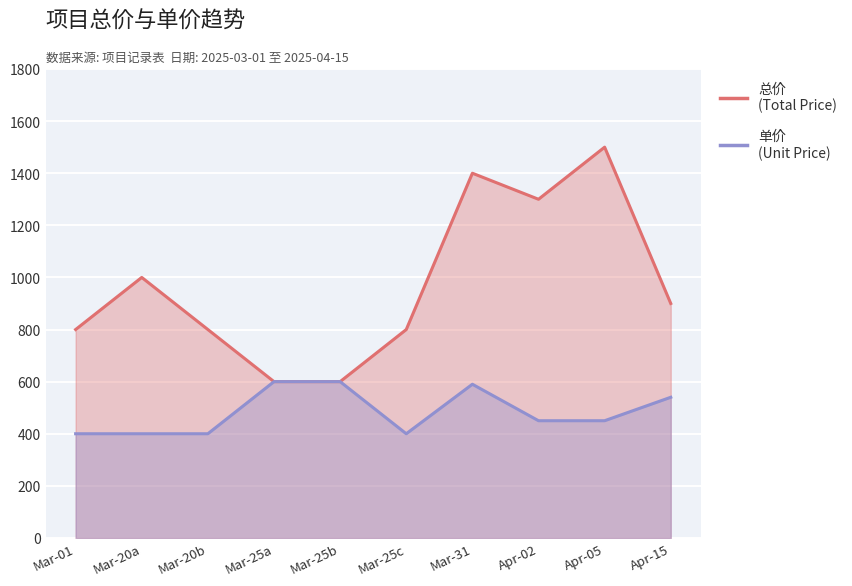

How many values in the 总价 series are below 900?

5